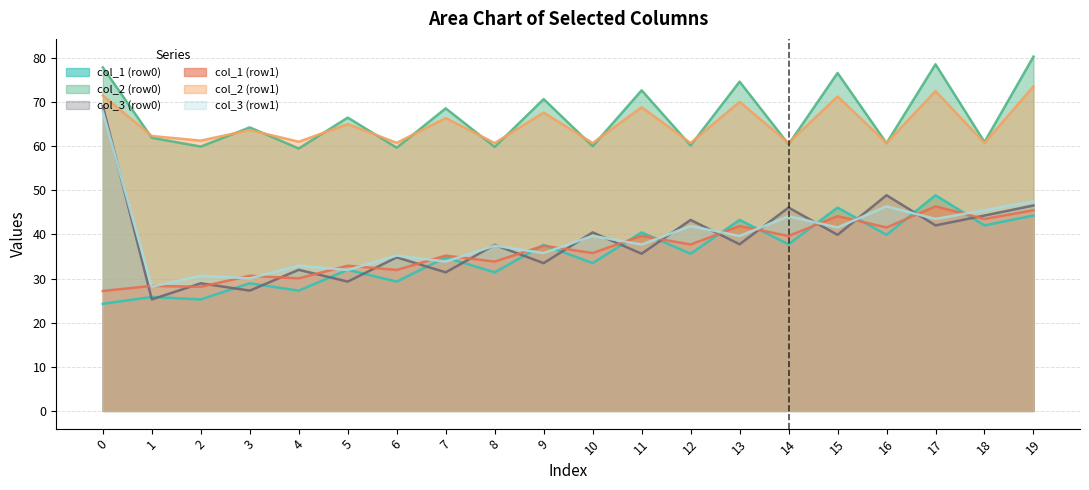

Between 1 and 14, which series saw the biggest shift?

col_3 (row0)